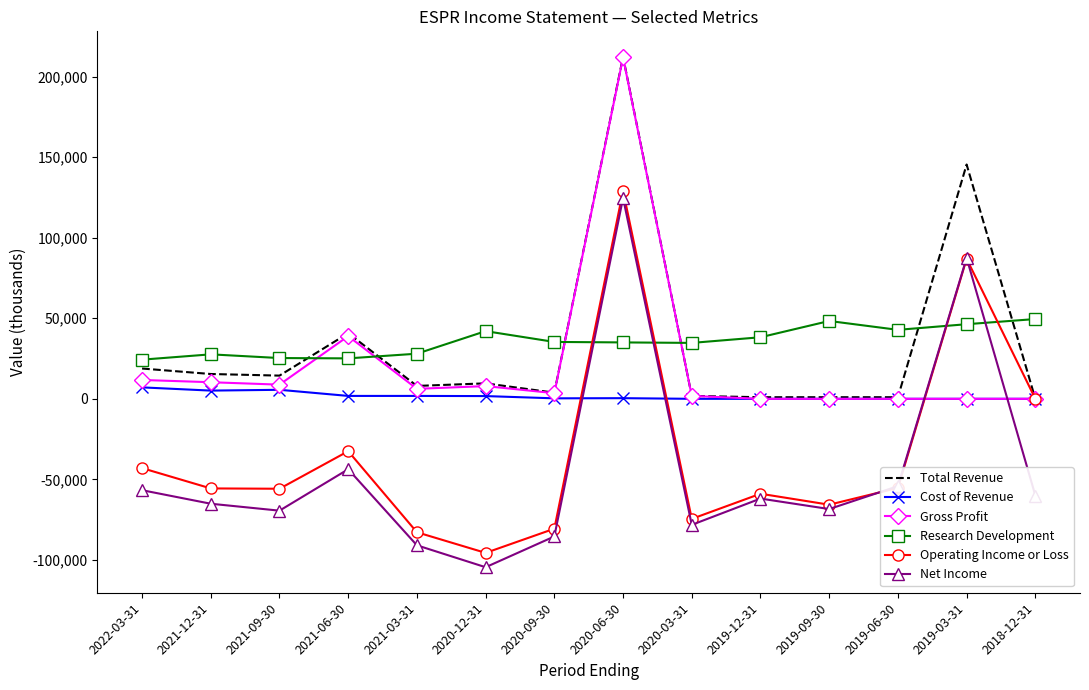

True or false: Cost of Revenue has more than 0 interior local peaks.

True